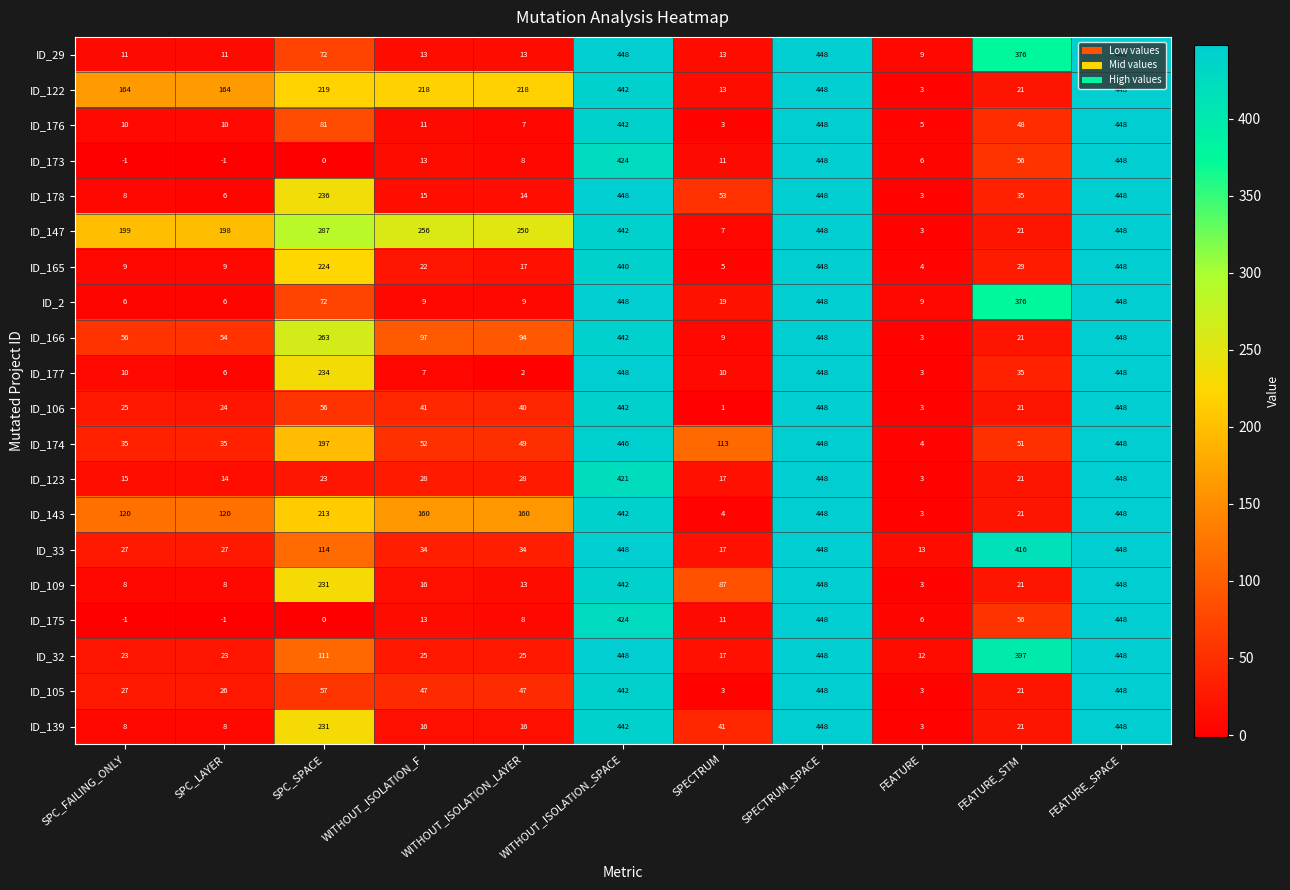

Which series has the largest total across all categories?

ID_147